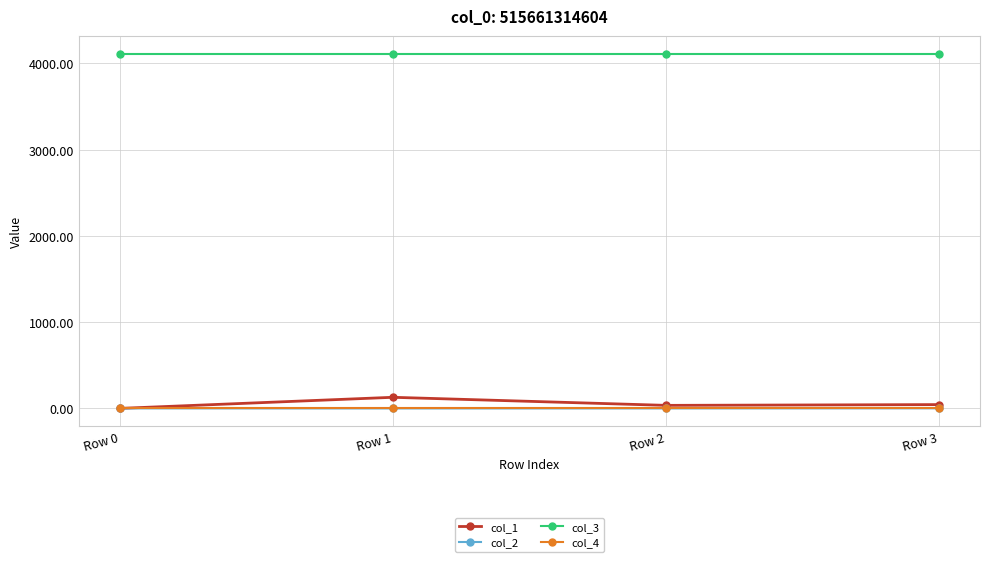

What is the maximum value shown in the chart?

4112.0